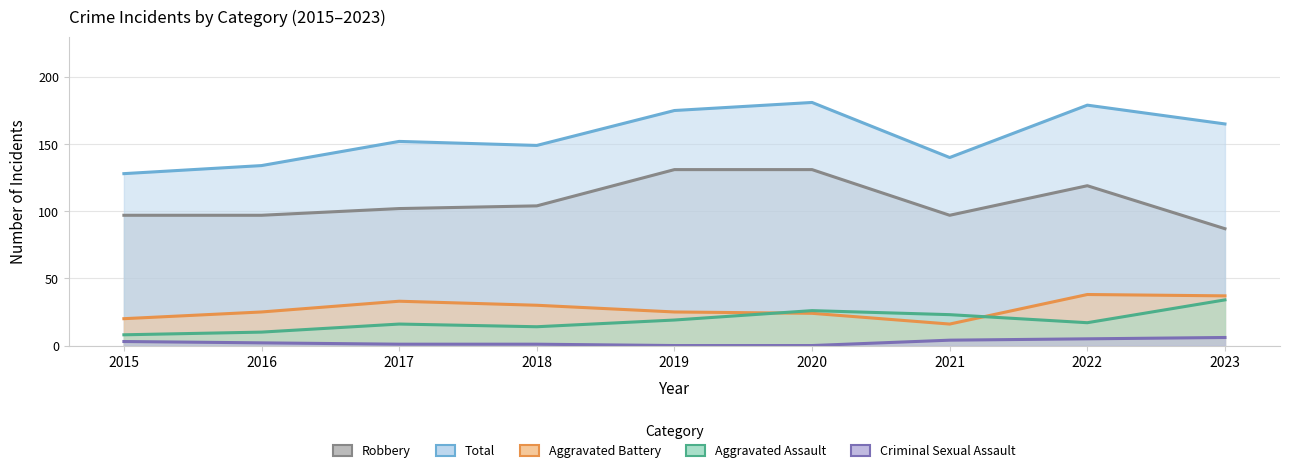

Which category has the lowest value in the Aggravated Battery series?

2021